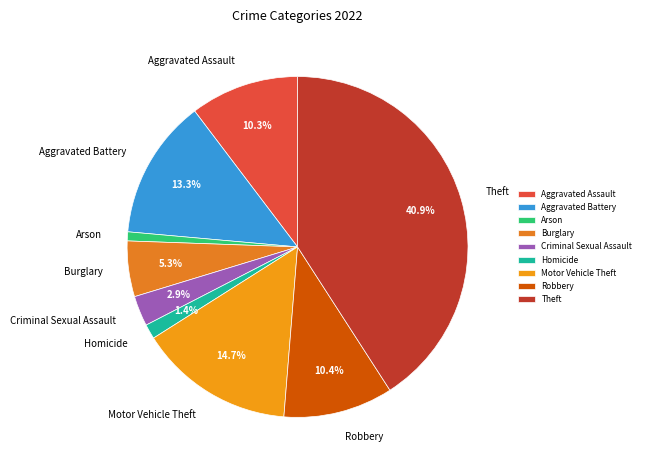

Which category has the biggest portion of the pie?

Theft